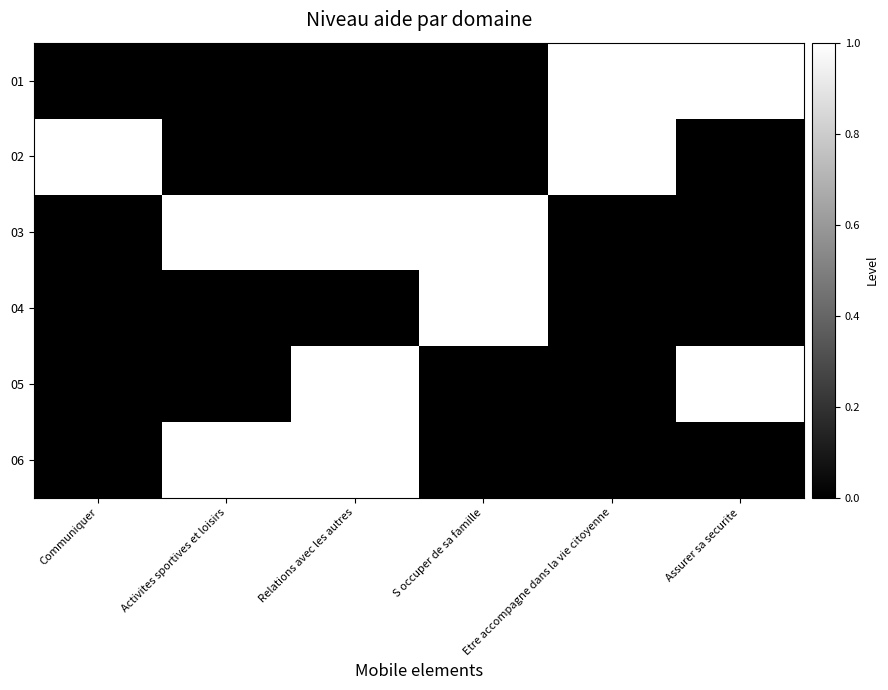

Which category has the highest value across all series?

Etre accompagne dans la vie citoyenne